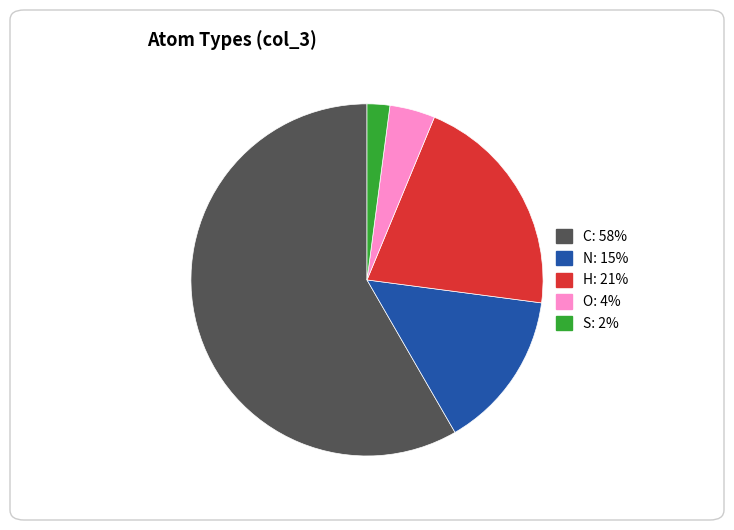

True or false: H accounts for 21% of the total.

True